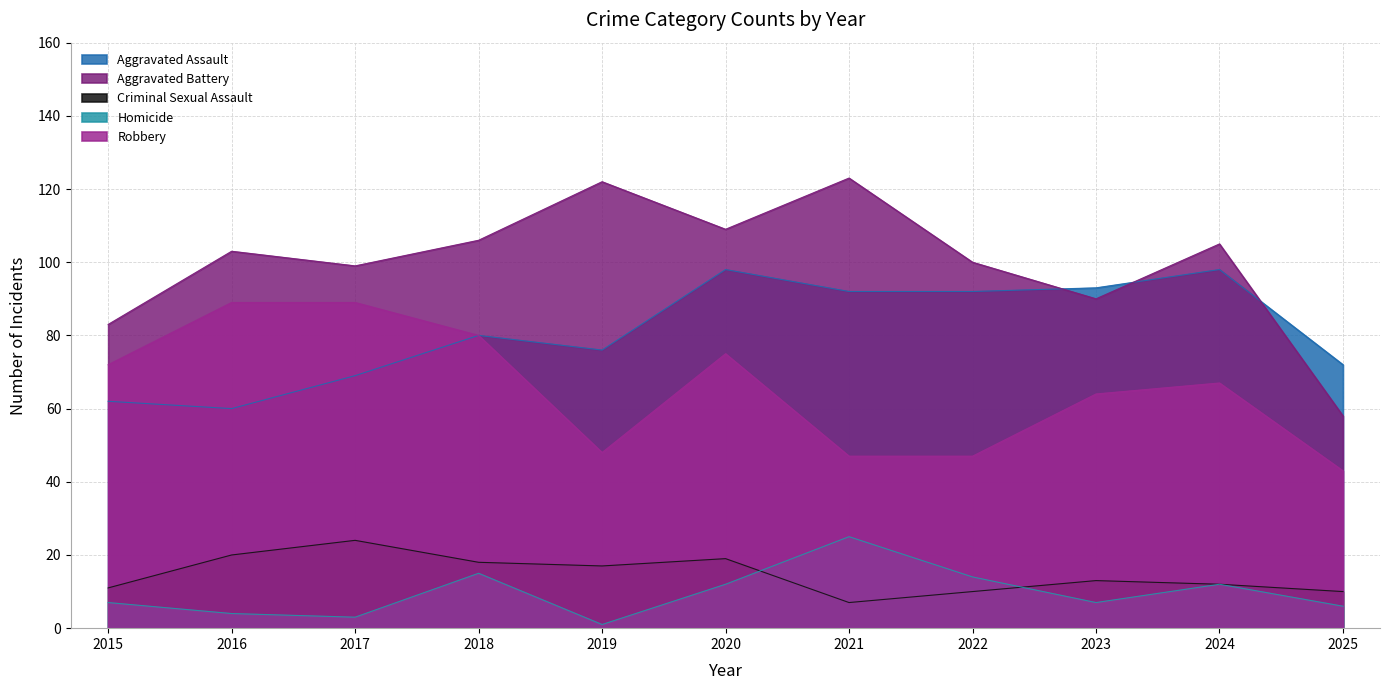

Which series changed the most between 2016 and 2019?

Robbery